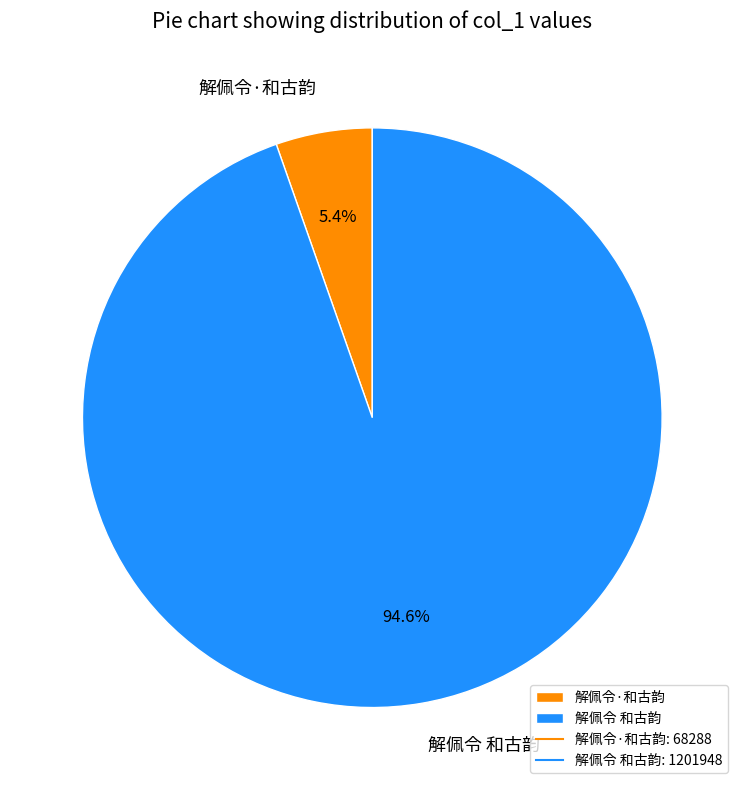

To the nearest percent, what is the difference between the largest and smallest slice percentages?

89%